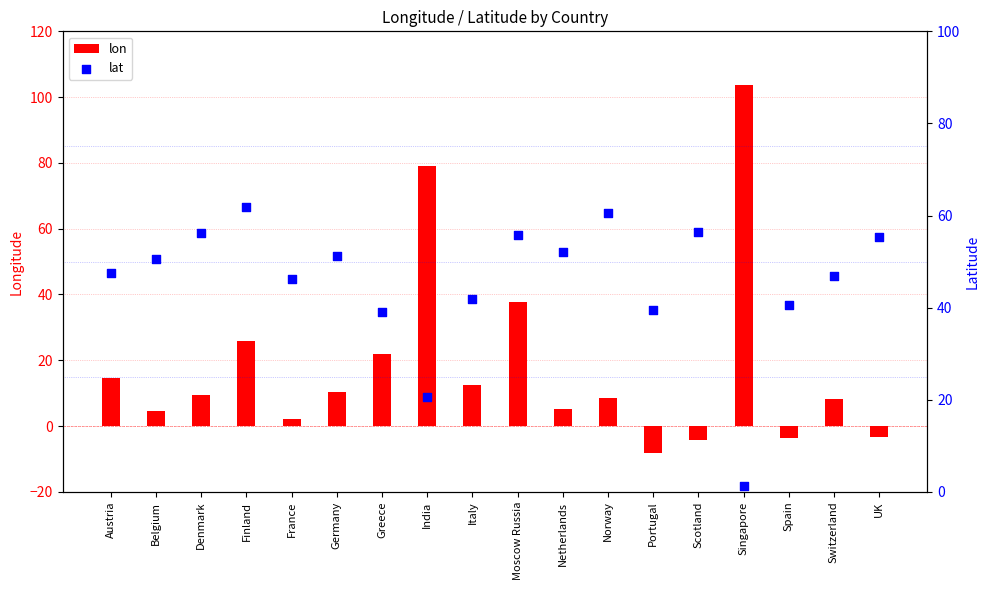

What is the total value across all series at Portugal?

31.2